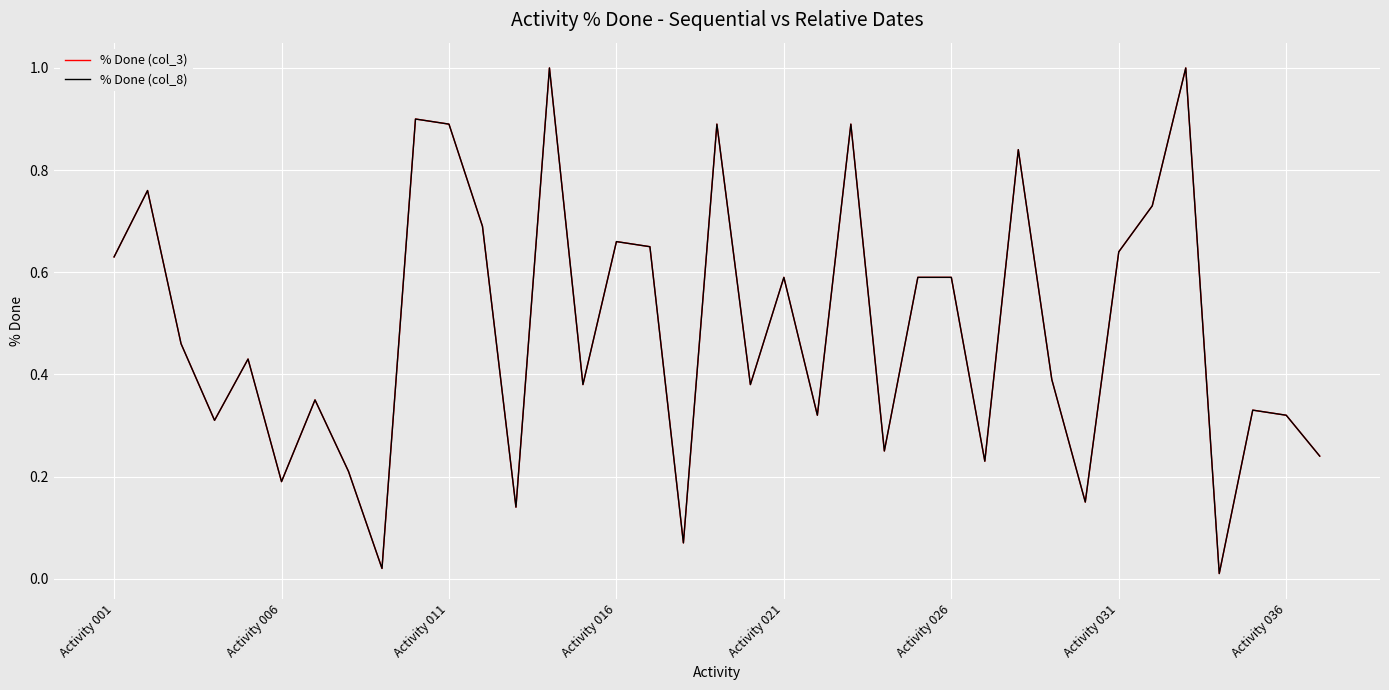

What is the value of the % Done (col_3) point at the 26th from the left?

0.6